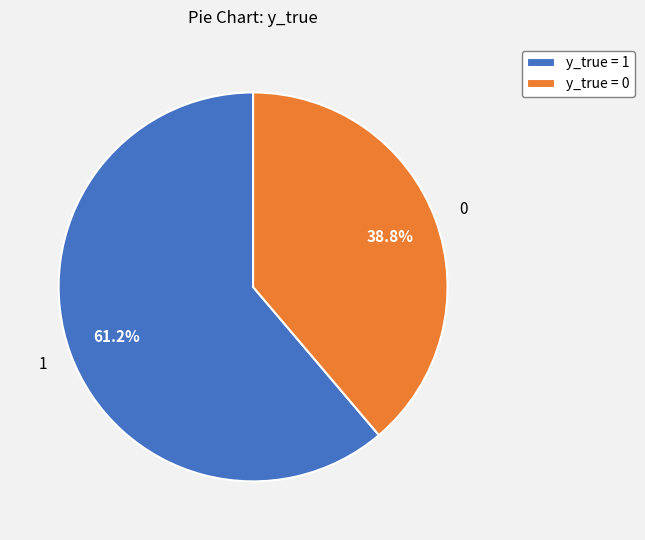

Which slice represents more than half of the pie?

y_true = 1